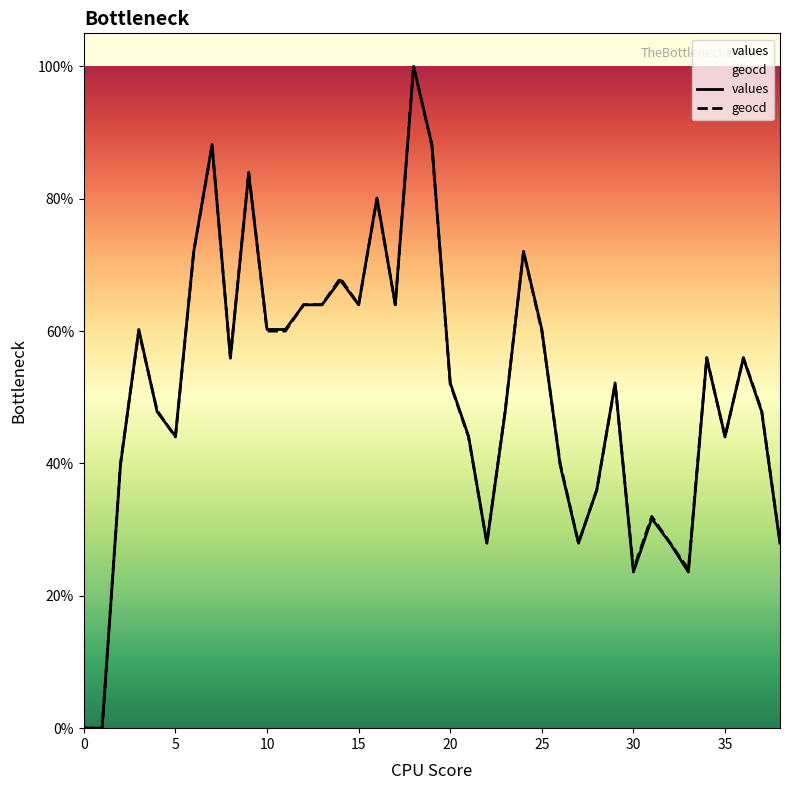

After their last crossing, which series has the higher values: geocd or values?

geocd